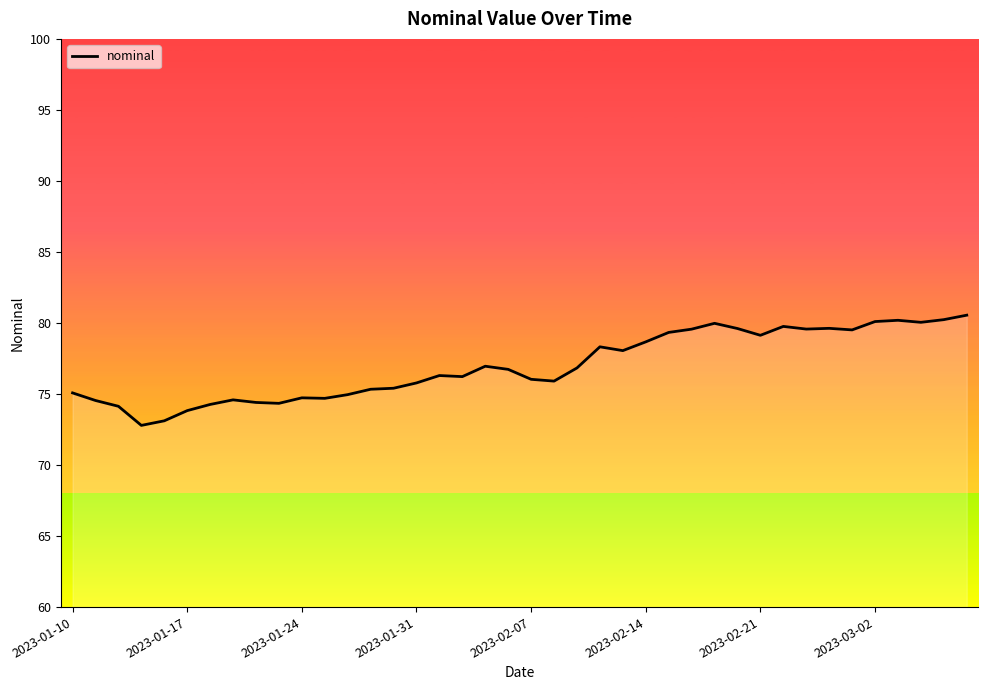

What is the difference between the maximum and minimum values?

7.8